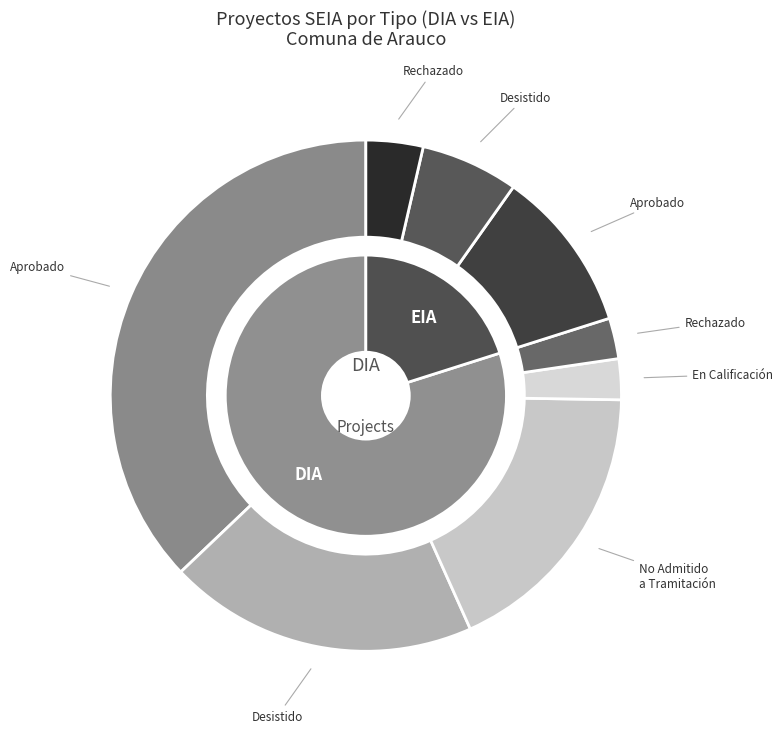

To the nearest percent, what portion does DIA represent?

80%